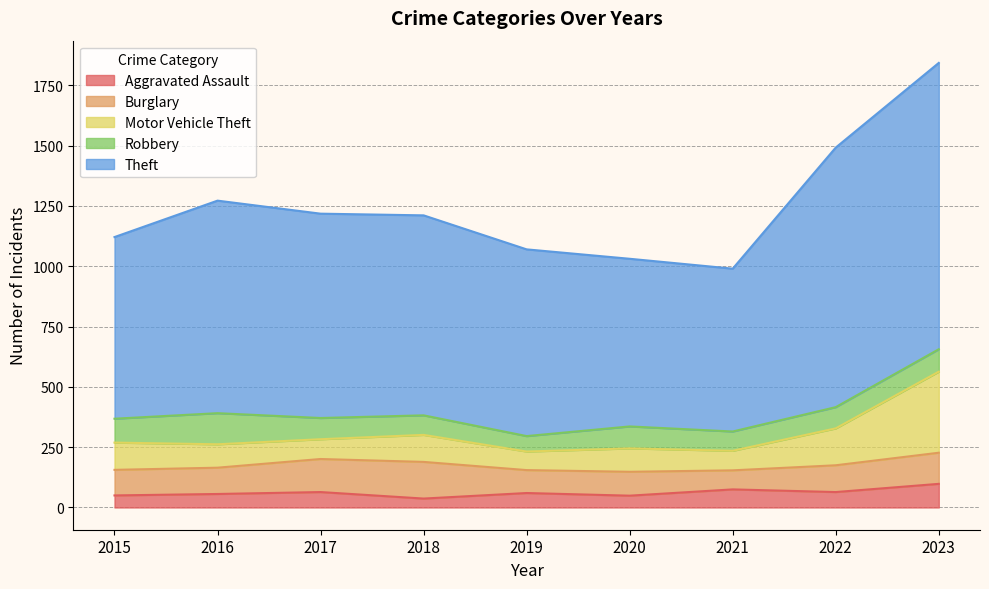

True or false: Aggravated Assault and Motor Vehicle Theft intersect in this chart.

False